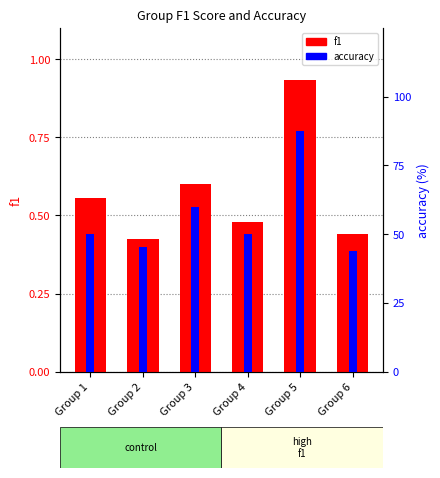

Reading right to left, extract all data points from this chart.

f1: 0.4	0.9	0.5	0.6	0.4	0.6
accuracy: 43.8	87.5	50.0	60.0	45.5	50.0